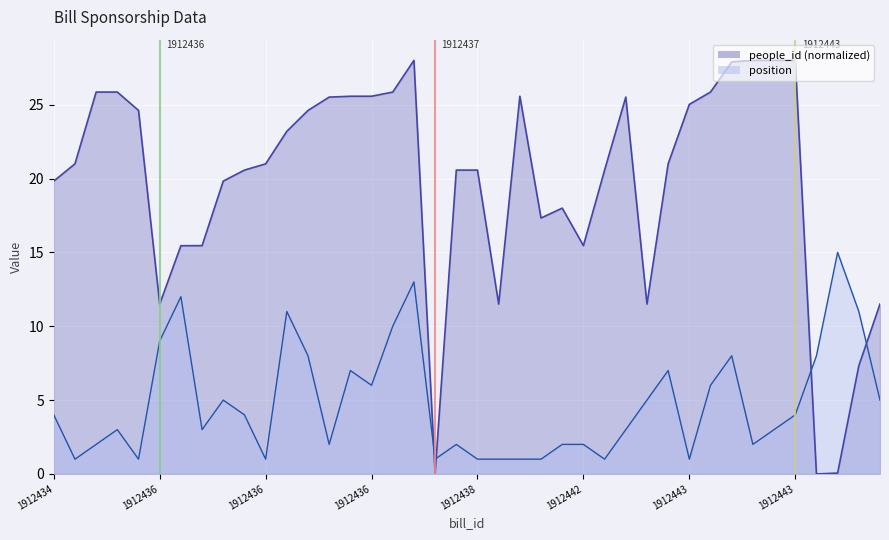

What is the sum of the people_id values at 1912436 and 1912443?

55.9